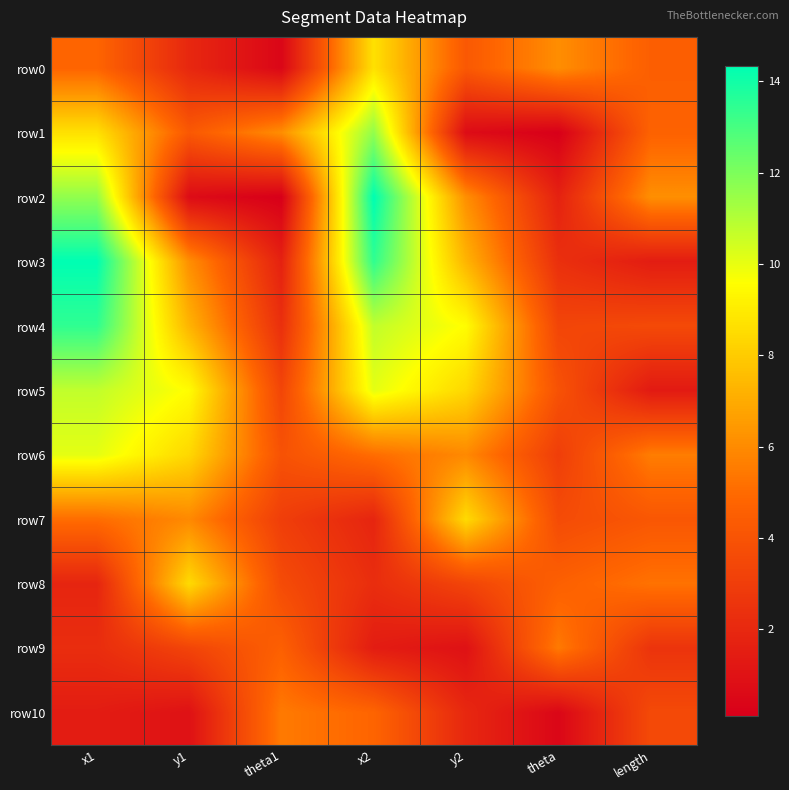

What is the spread (max minus min) of values at x1?

12.9